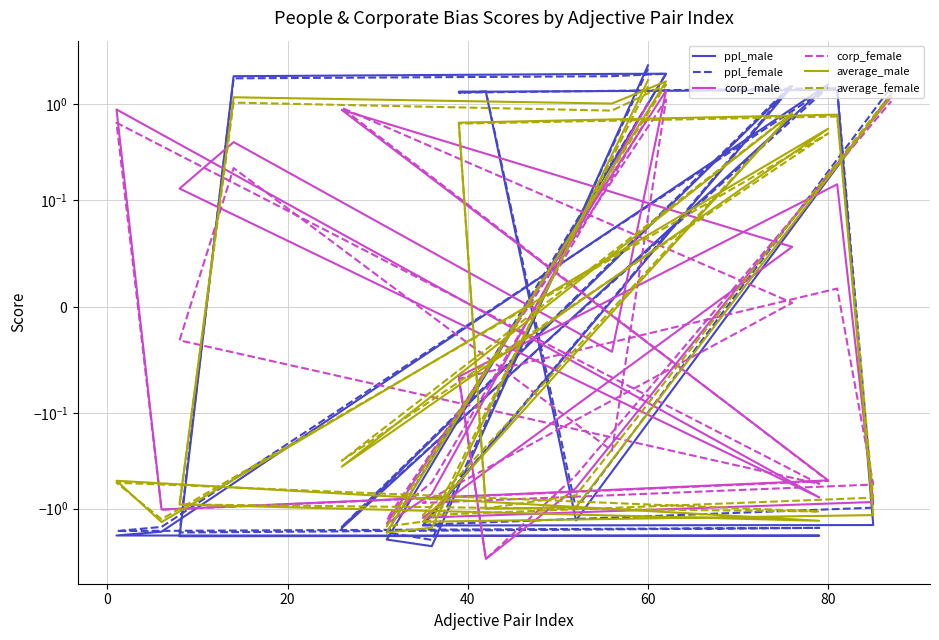

Is the value of average_female at 16 greater than the value of corp_female at 8?

No